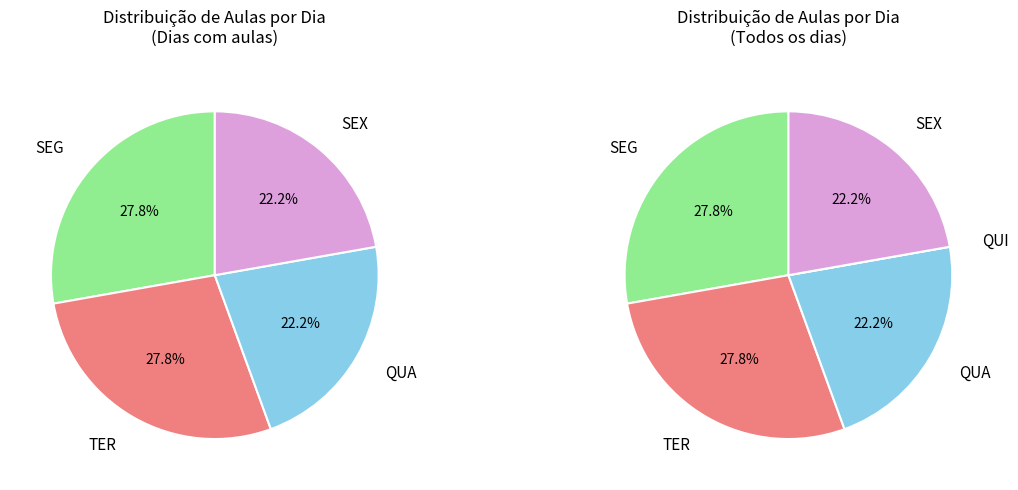

To the nearest percent, what is the difference between the largest and smallest slice percentages?

28%